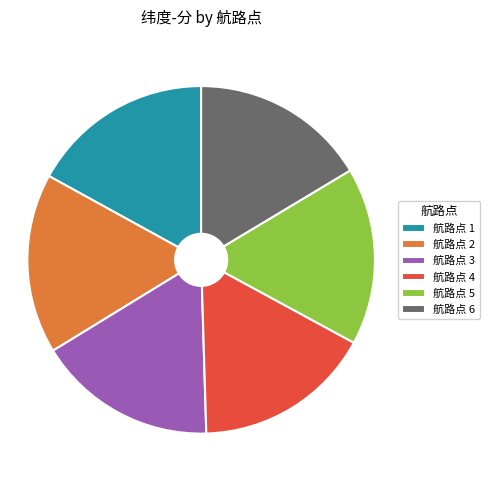

Does 航路点 2 account for over 50% of the chart?

No